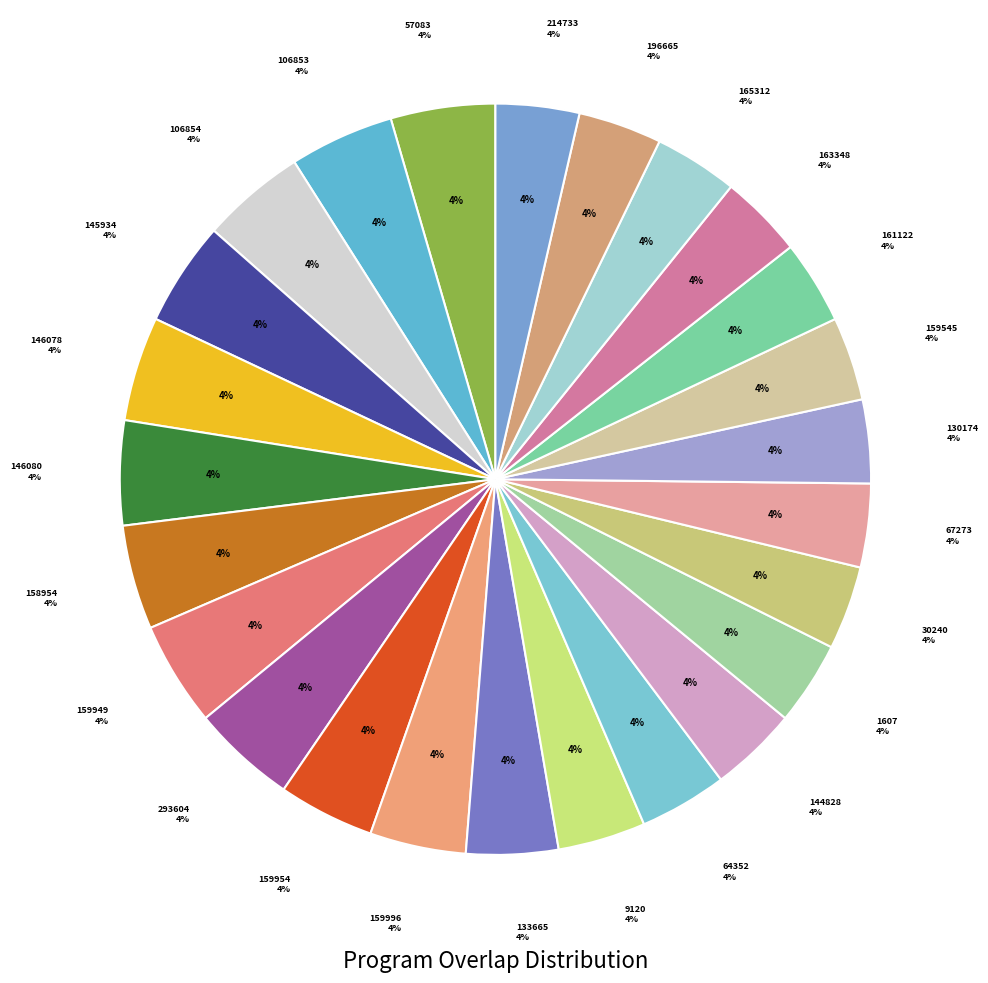

Approximately how many times larger is the value at 159996 compared to 130174?

1.1